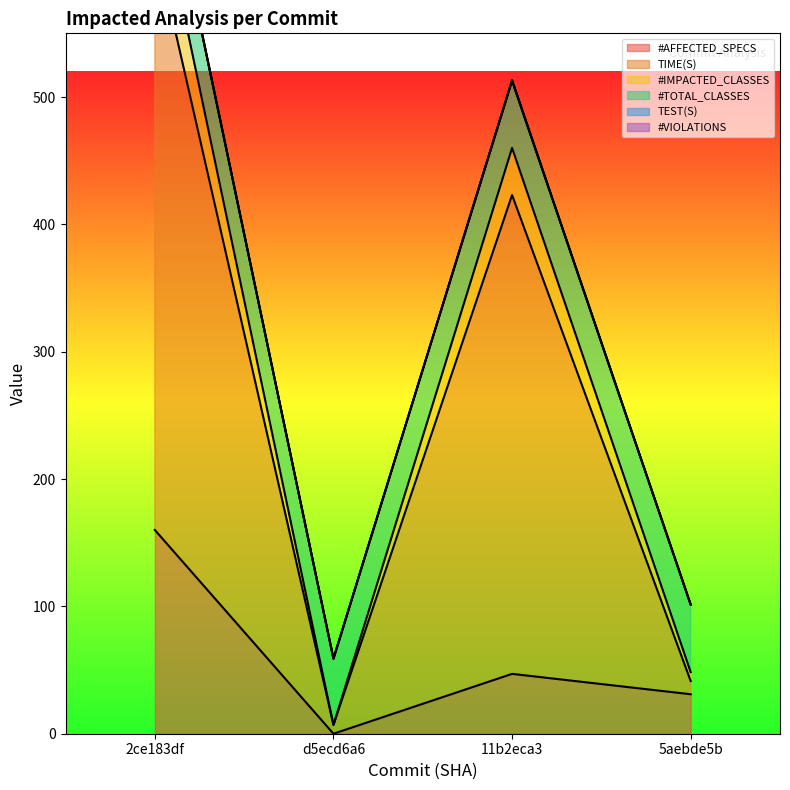

What is the difference between the #AFFECTED_SPECS values at 5aebde5b and 2ce183df?

129